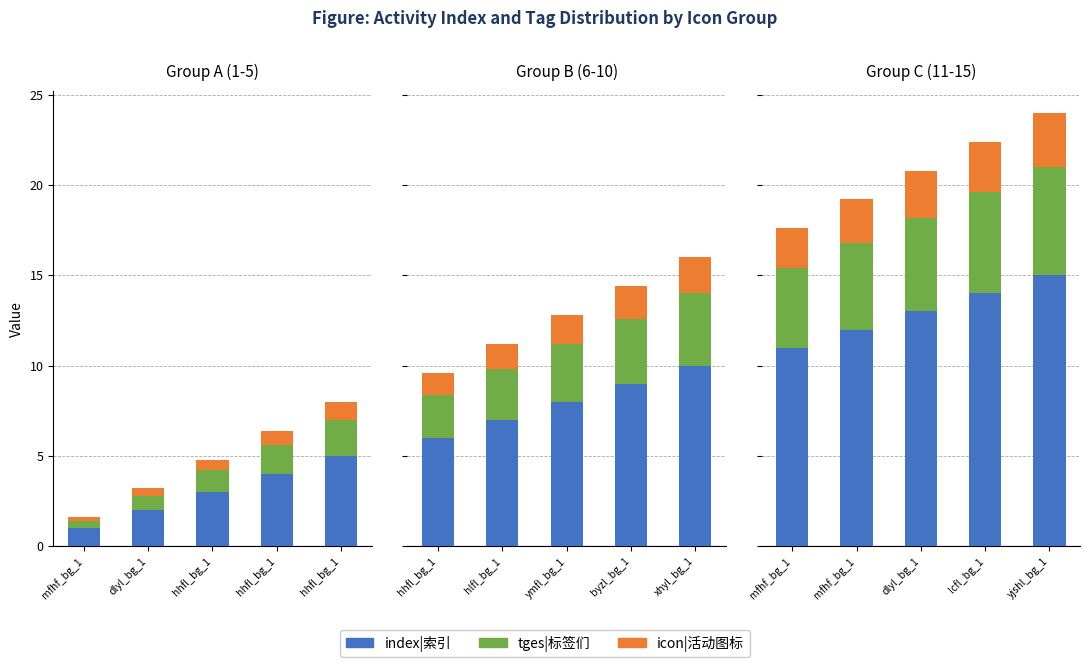

What is the total value across all series at hhfl_bg_1?

20.8